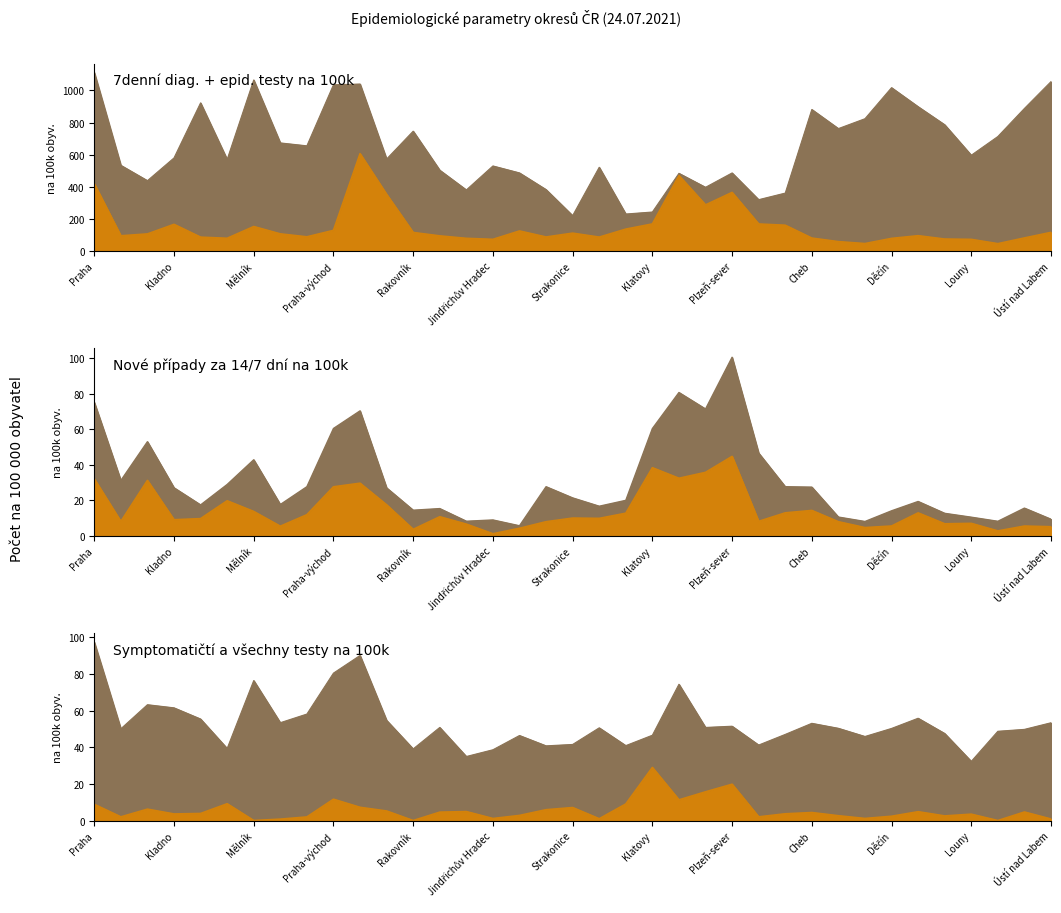

Where is the first local maximum for 7denní diag. testy na 100k?

Kladno